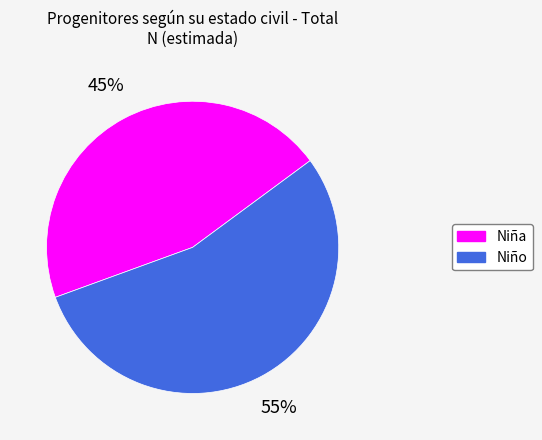

Which has a higher value, Niña or Niño?

Niño